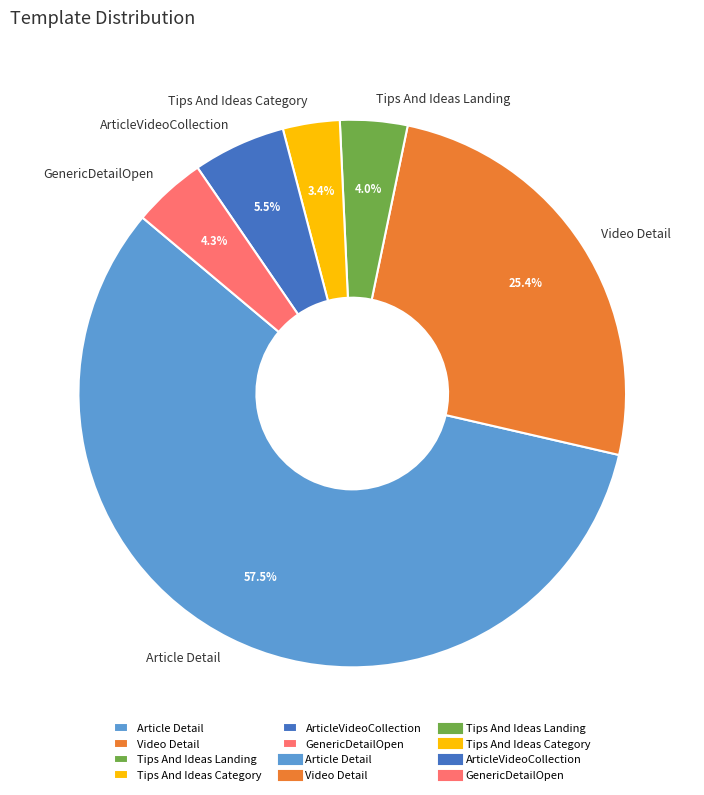

What is the ratio of the value at Tips And Ideas Landing to the value at Tips And Ideas Category?

1.2